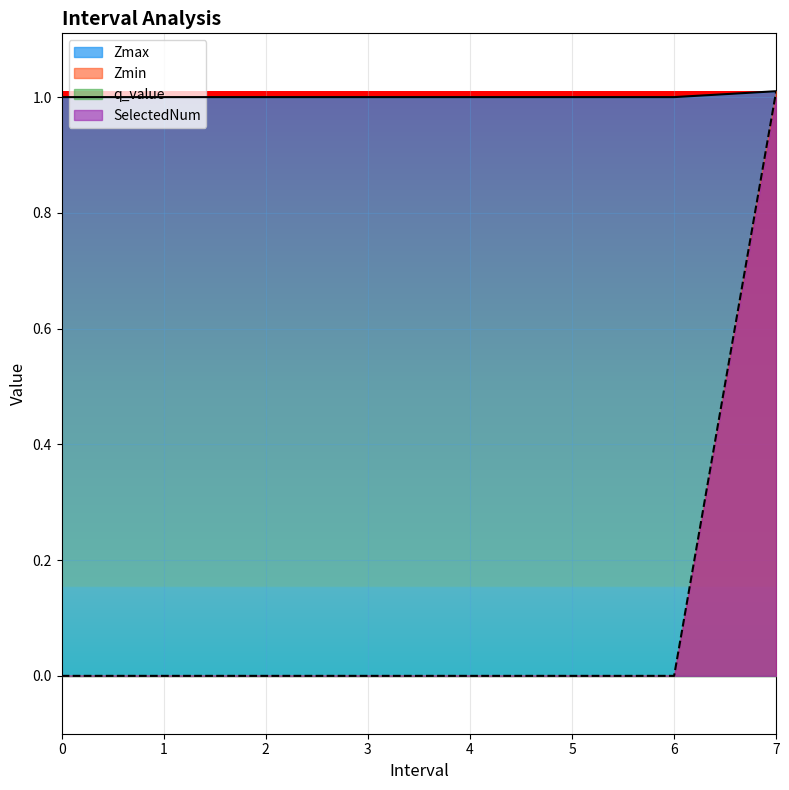

Is it true that Zmin equals 1.5 at 3?

False